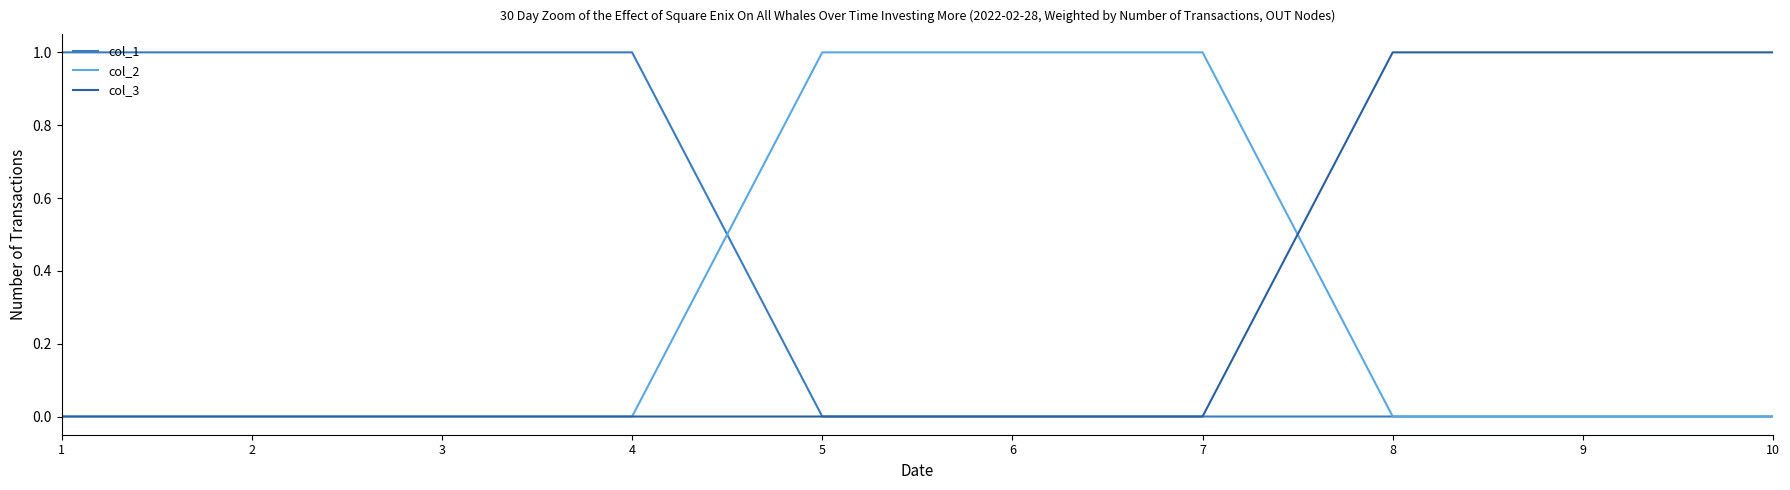

Reading right to left, what are all the values shown in this chart?

col_1: 10=0	9=0	8=0	7=0	6=0	5=0	4=1	3=1	2=1	1=1
col_2: 10=0	9=0	8=0	7=1	6=1	5=1	4=0	3=0	2=0	1=0
col_3: 10=1	9=1	8=1	7=0	6=0	5=0	4=0	3=0	2=0	1=0